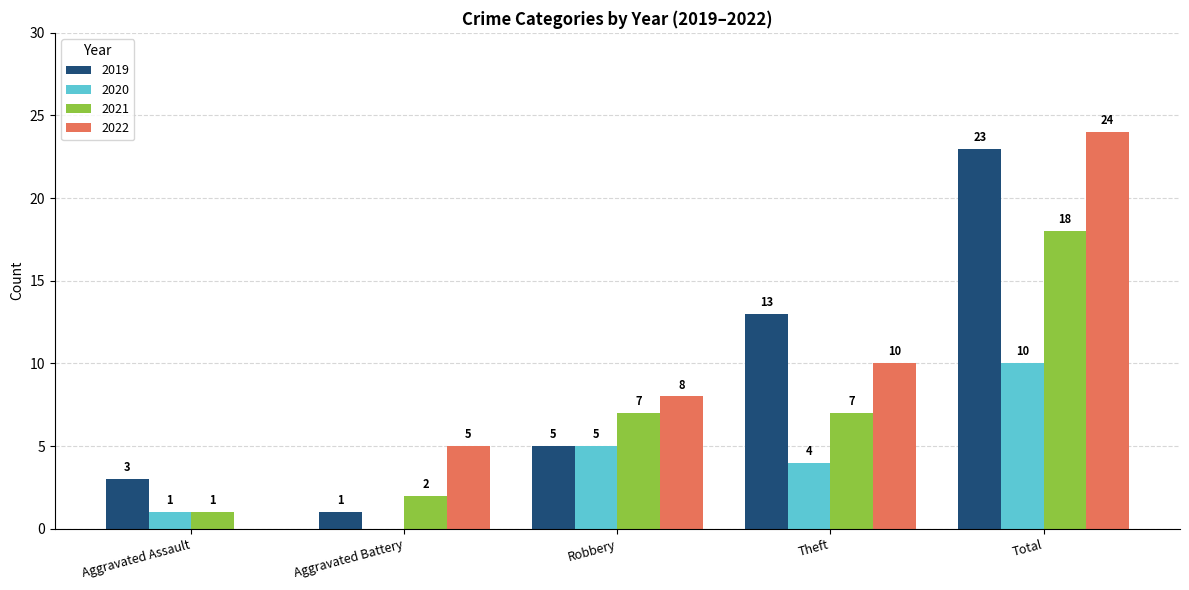

At which label is 2019 closest to 12?

Theft